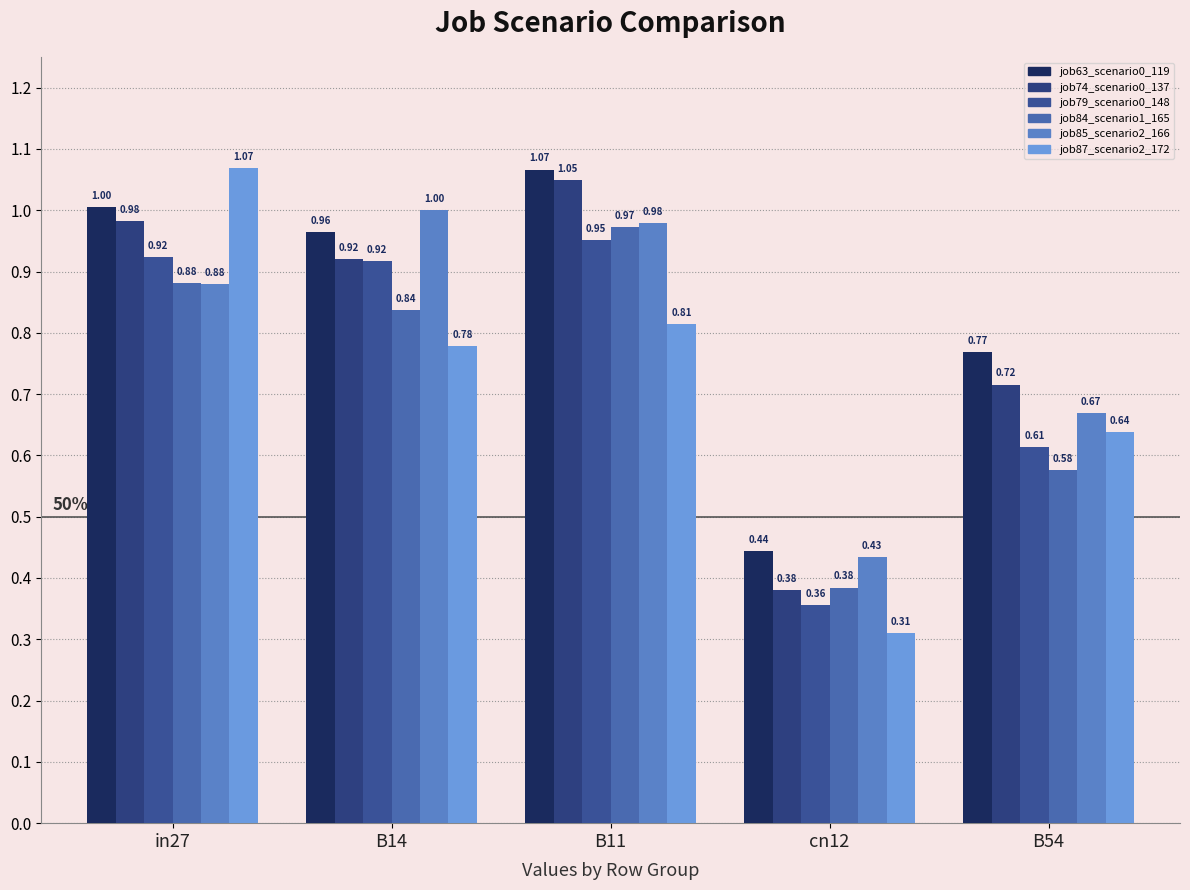

Count the number of categories in the chart.

5